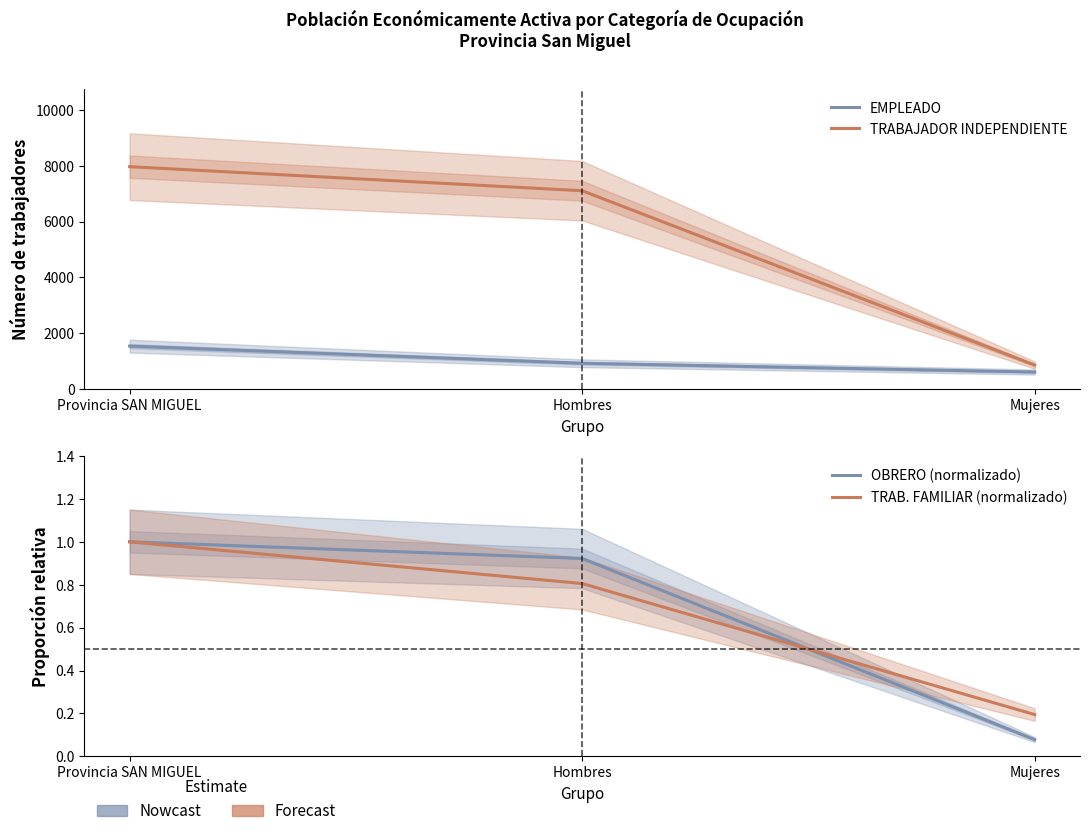

The value of TRABAJADOR INDEPENDIENTE at Hombres is 3356.2. True or false?

False